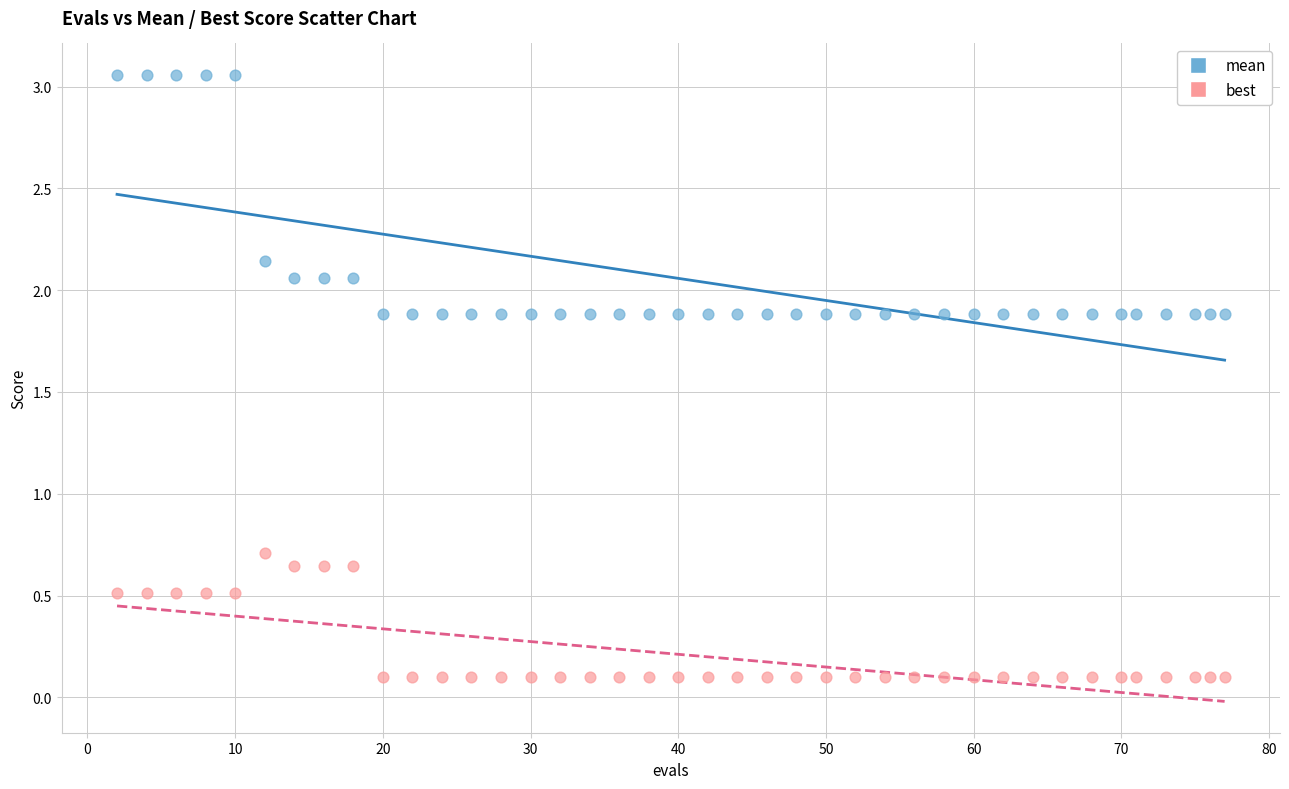

Which series has the widest spread of Y values?

mean